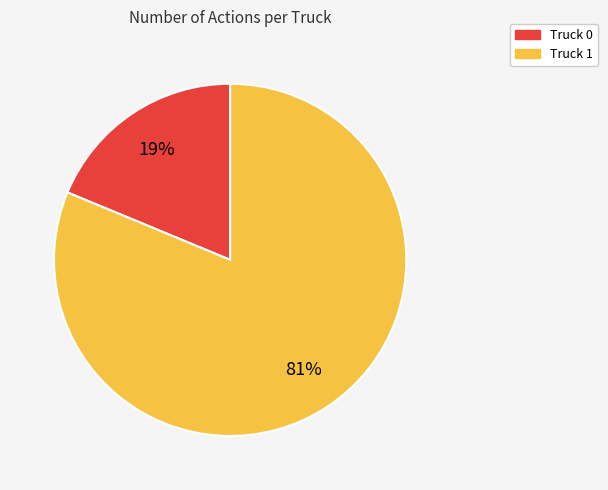

How many segments does this pie chart have?

2